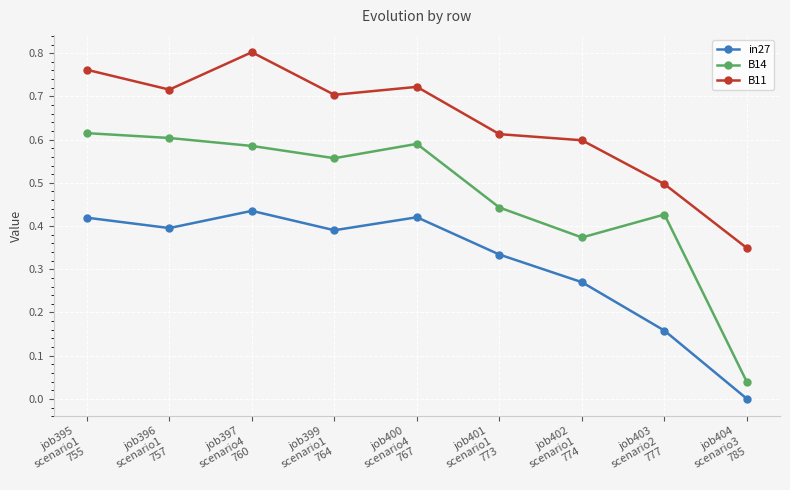

How many distinct data groups are displayed?

3